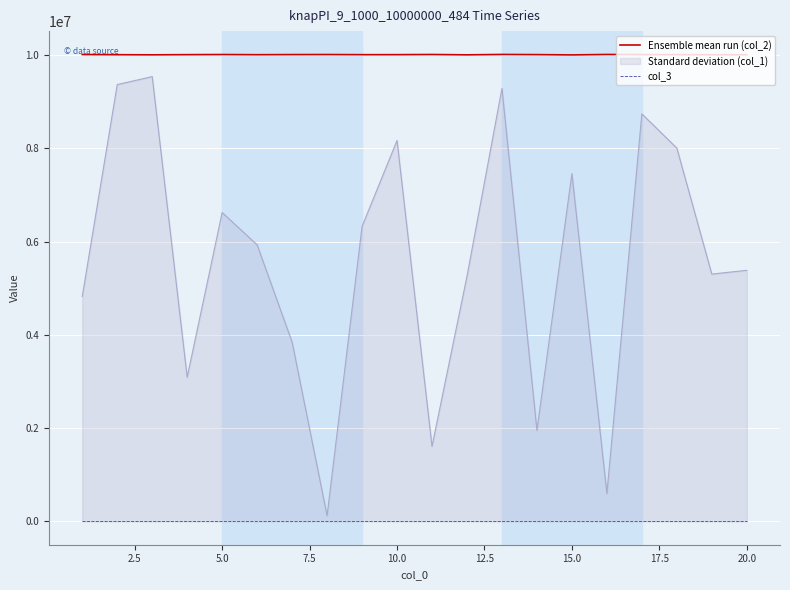

Which series has the largest range (max minus min)?

Standard deviation (col_1)